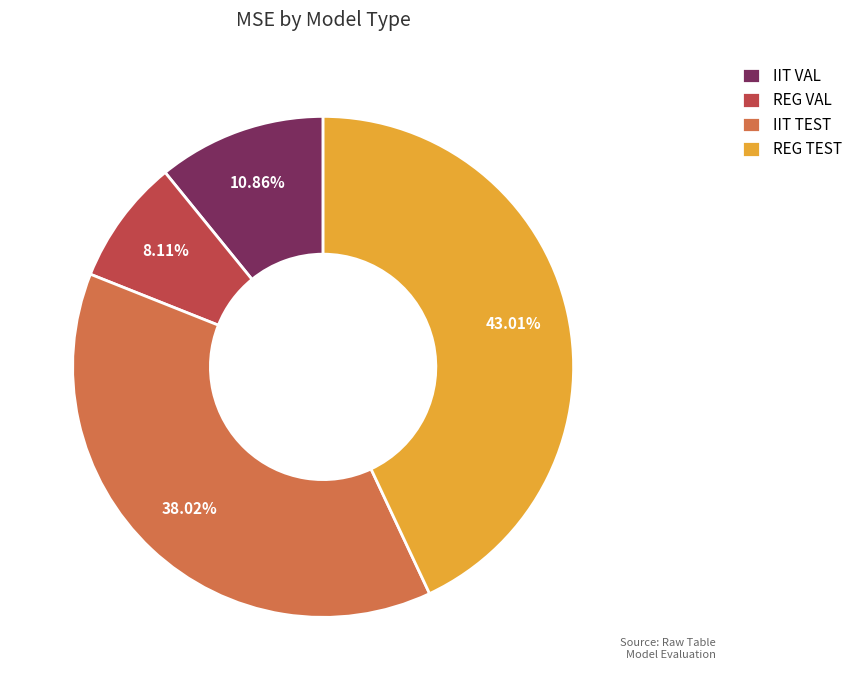

Is it true that REG VAL is 8% of the pie?

True